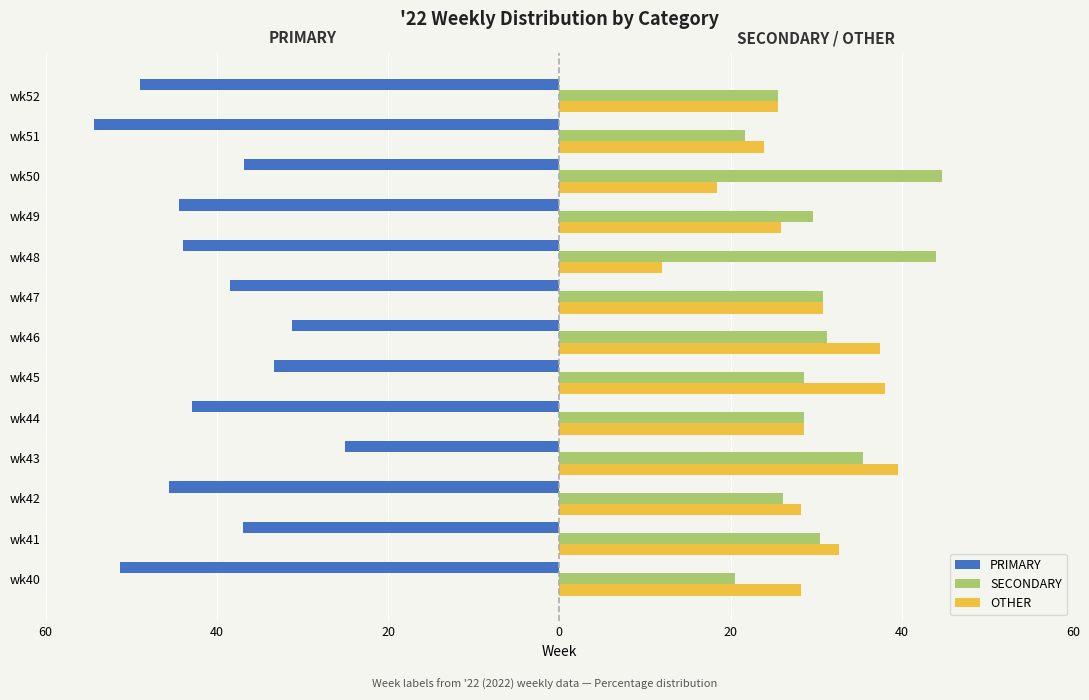

List the series in order of their peak value, lowest first.

PRIMARY, OTHER, SECONDARY